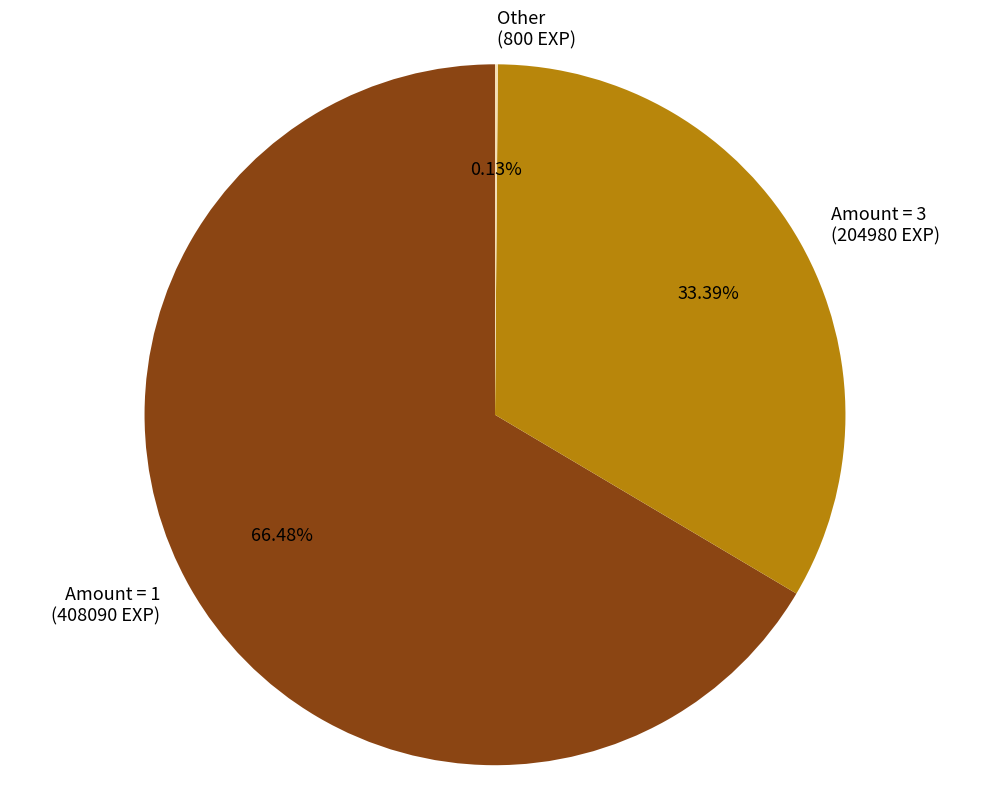

Is the sum of Amount = 3 and Amount = 1 greater than half?

Yes